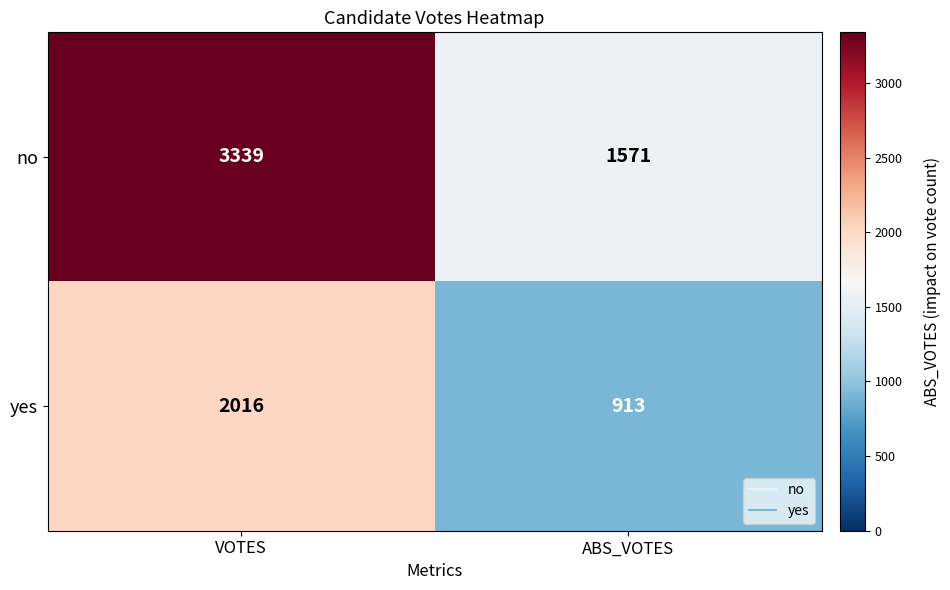

Read the yes value at VOTES, to the nearest 100.

2000